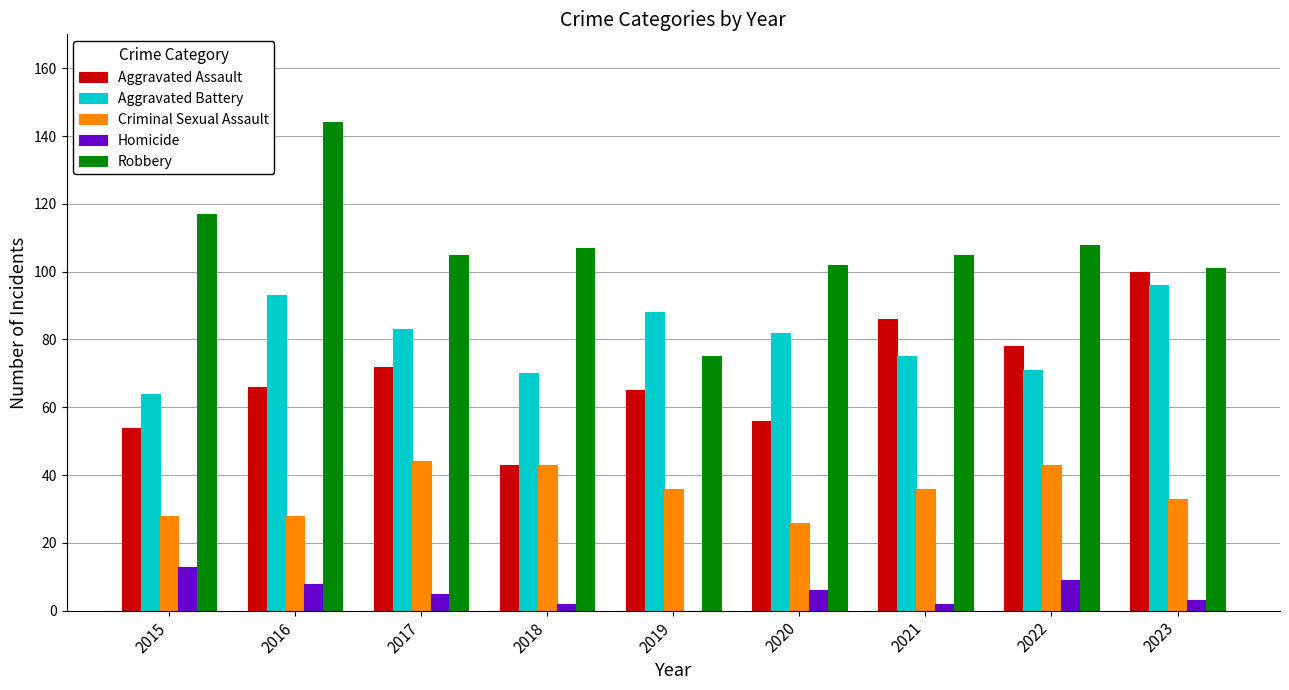

The value of Robbery at 2021 is 105. True or false?

True